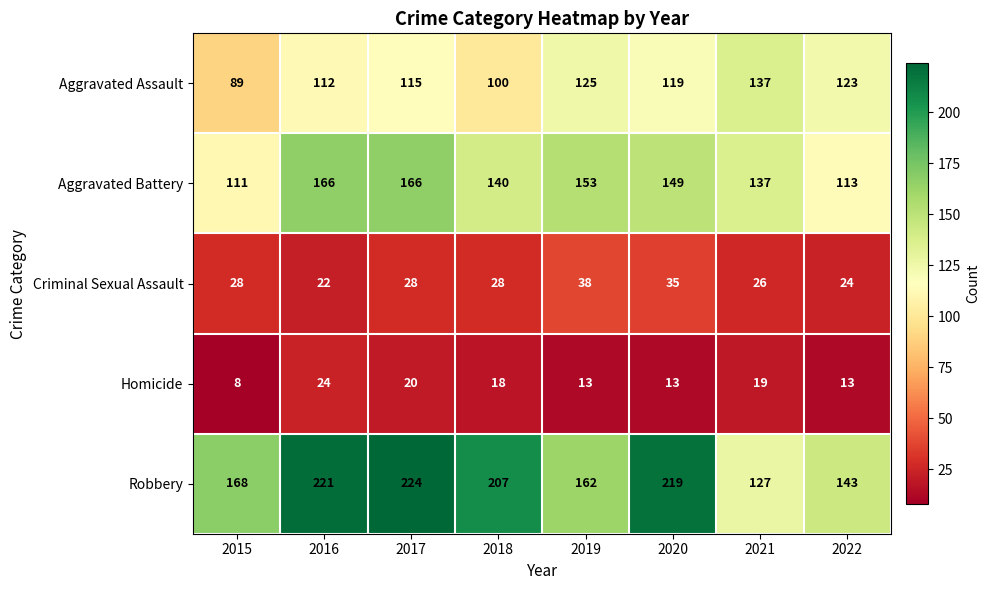

How many categories are shown in the chart?

8